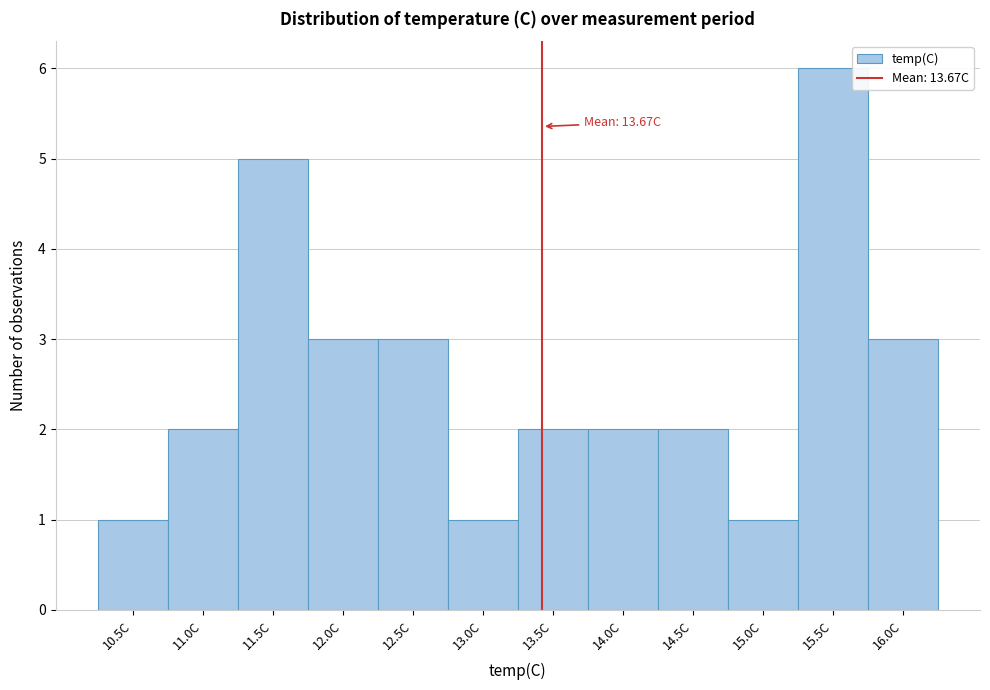

Reading left to right, extract all data points from this chart.

1	2	5	3	3	1	2	2	2	1	6	3